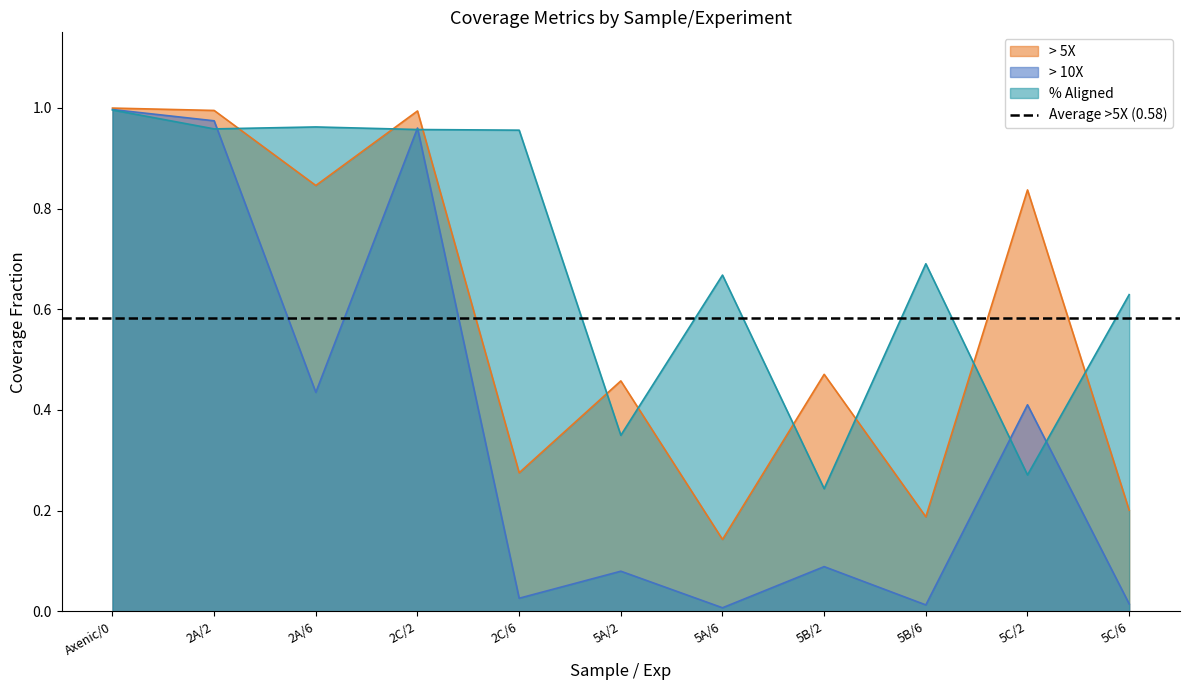

What is the difference between the highest and lowest values at 5C/2?

0.6